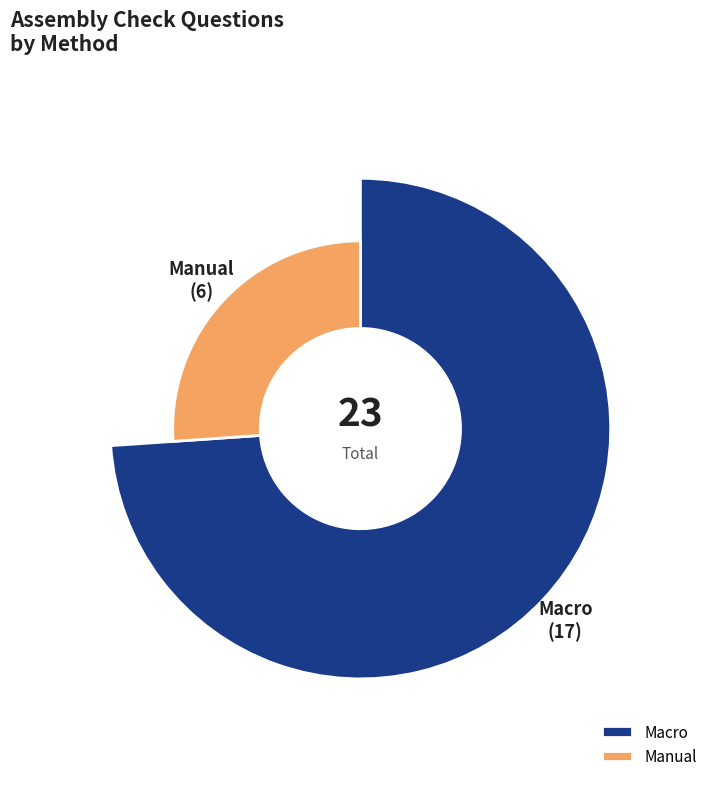

How many slices are in this pie chart?

2